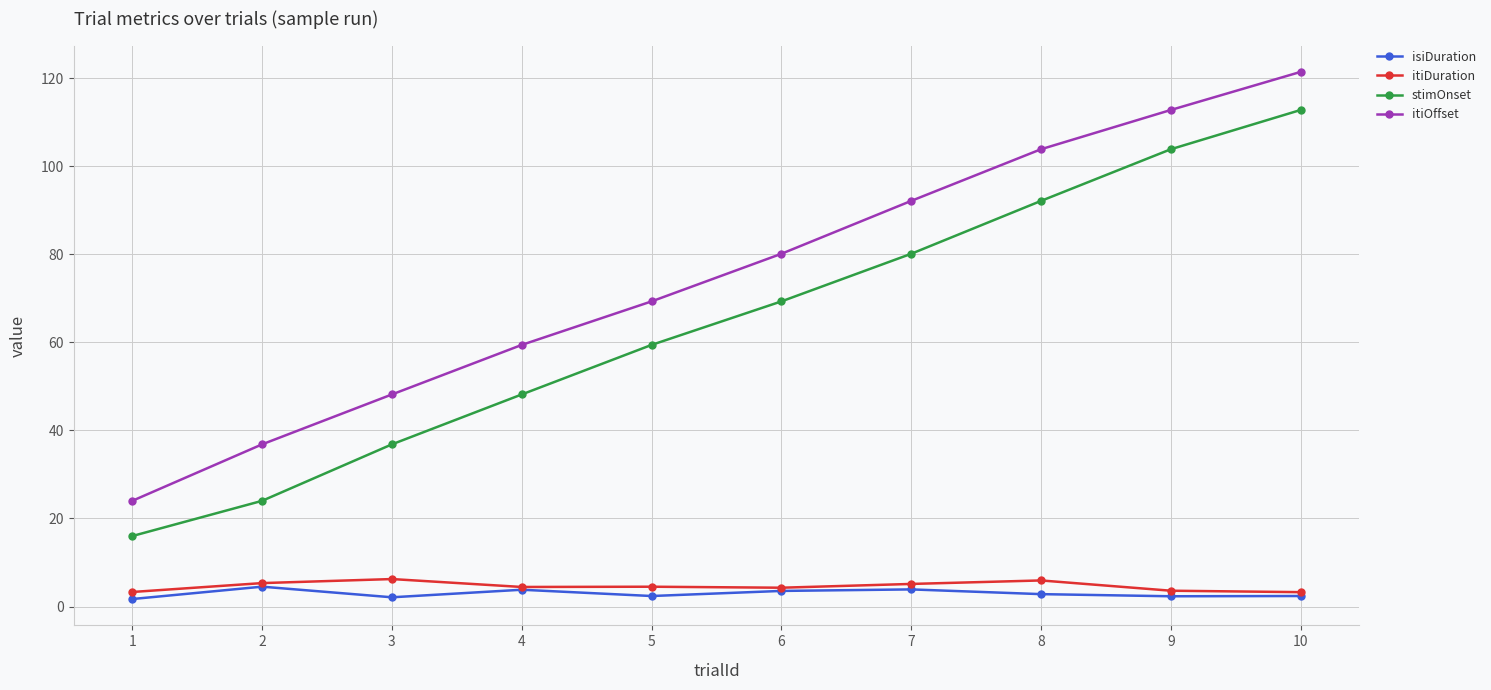

What is the total value across all series at 9?

222.5